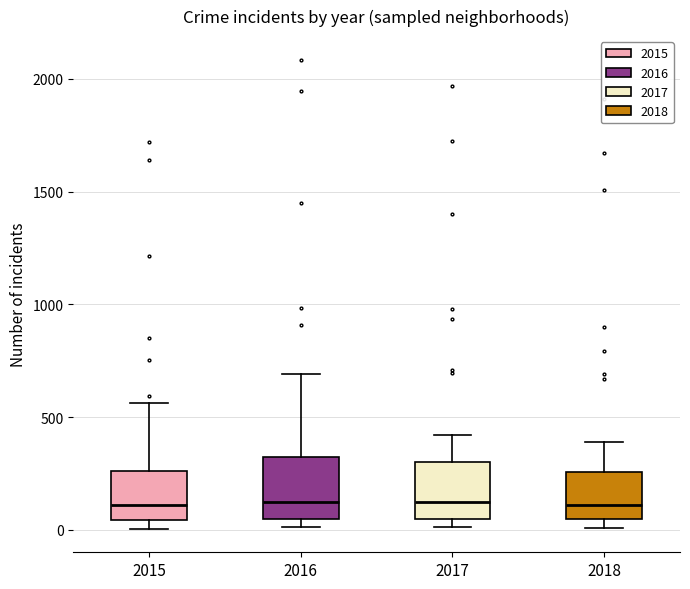

Reading left to right, transcribe this box plot: for each box, give where its median line is, the range the box spans, and where its two whiskers end, as read against the y-axis. The values are not printed on the chart, so give them approximately, as read against the axis.

2015: median 100, box 50 to 250, whiskers 0 to 550
2016: median 150, box 50 to 300, whiskers 0 to 700
2017: median 100, box 50 to 300, whiskers 0 to 400
2018: median 100, box 50 to 250, whiskers 0 to 400